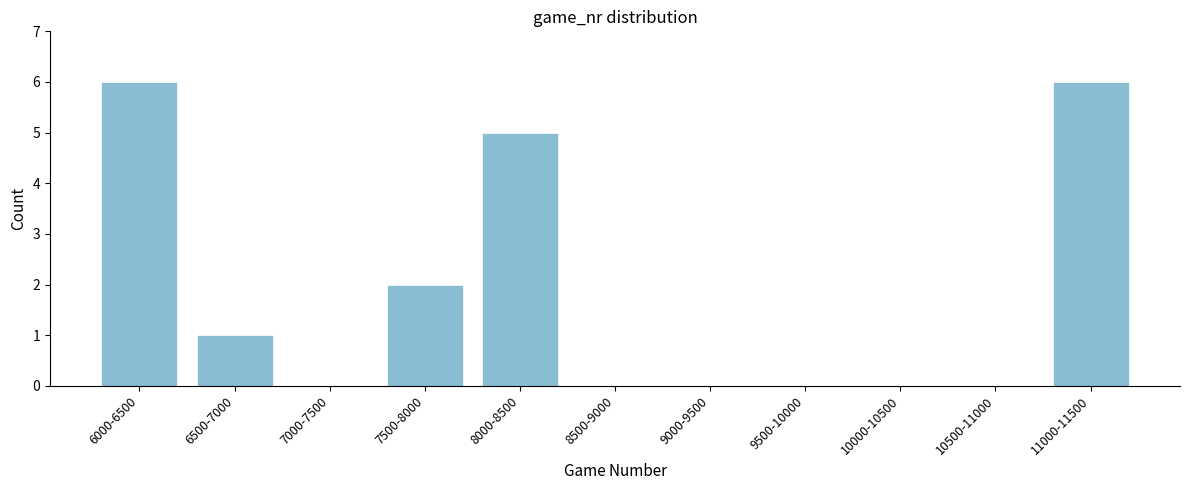

Reading right to left, what are all the values shown in this chart?

11000-11500=6	10500-11000=0	10000-10500=0	9500-10000=0	9000-9500=0	8500-9000=0	8000-8500=5	7500-8000=2	7000-7500=0	6500-7000=1	6000-6500=6